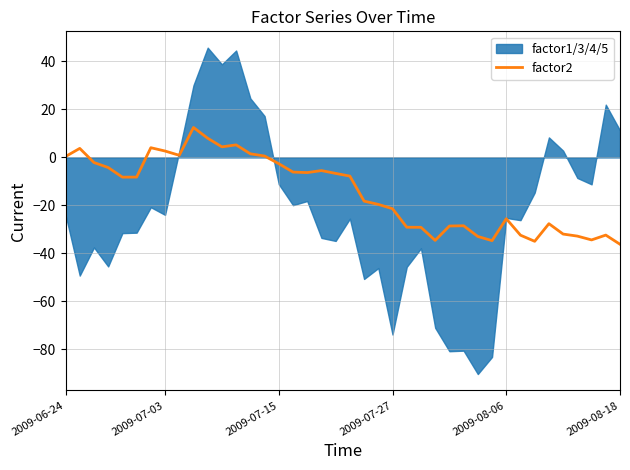

Between 6 and 18, which is larger?

6